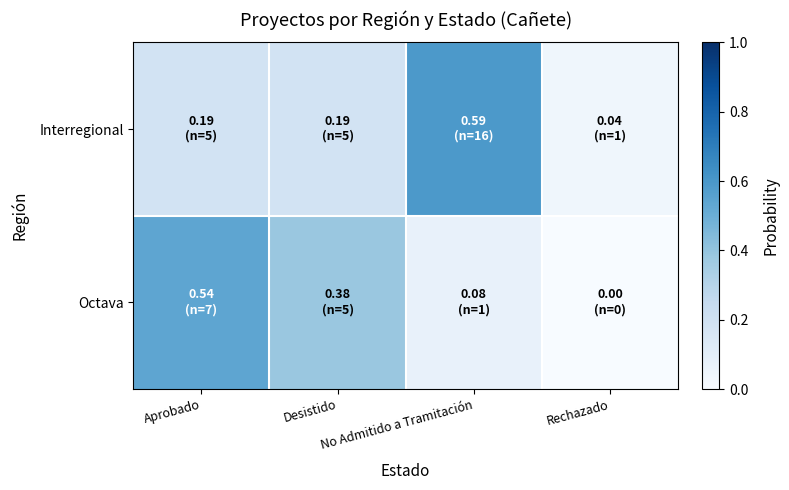

Which has a higher value, Rechazado or Desistido?

Desistido